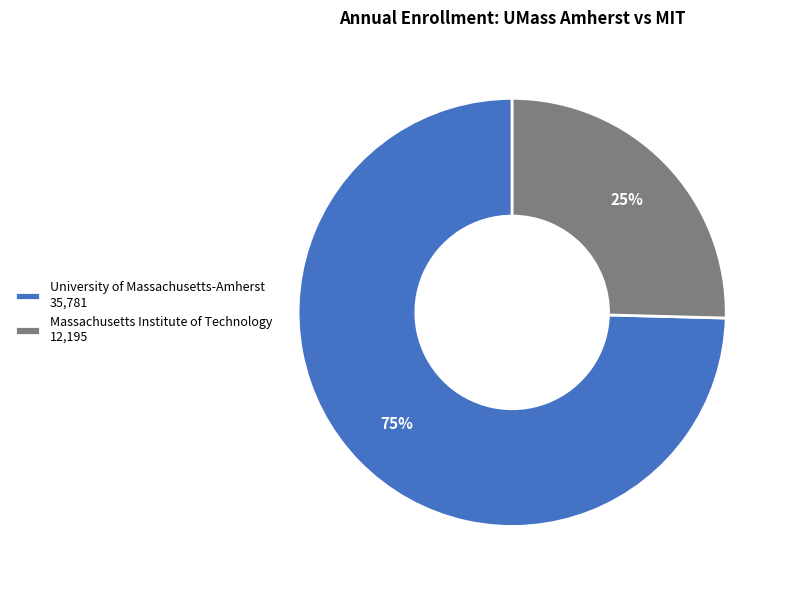

Is it true that Massachusetts Institute of Technology is 25% of the pie?

True